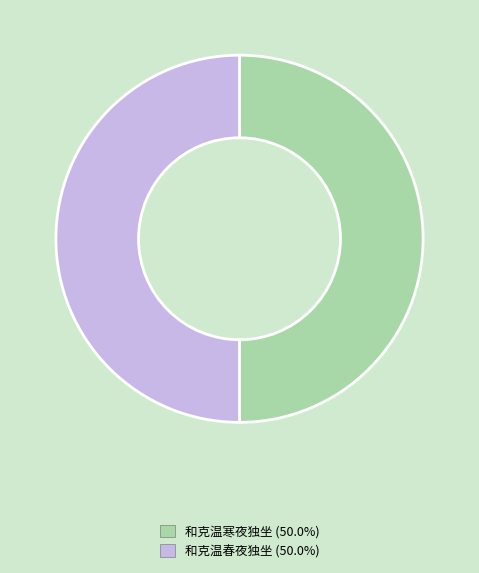

Do 和克温寒夜独坐 and 和克温春夜独坐 together represent more than half of the pie?

Yes